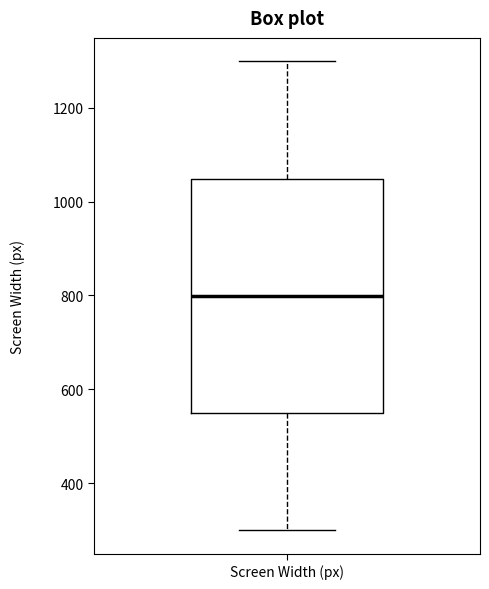

Transcribe this box plot: give where the median line is, the range the box spans, and where the two whiskers end, as read against the y-axis. The values are not printed on the chart, so give them approximately, as read against the axis.

median 800, box 540 to 1040, whiskers 300 to 1300